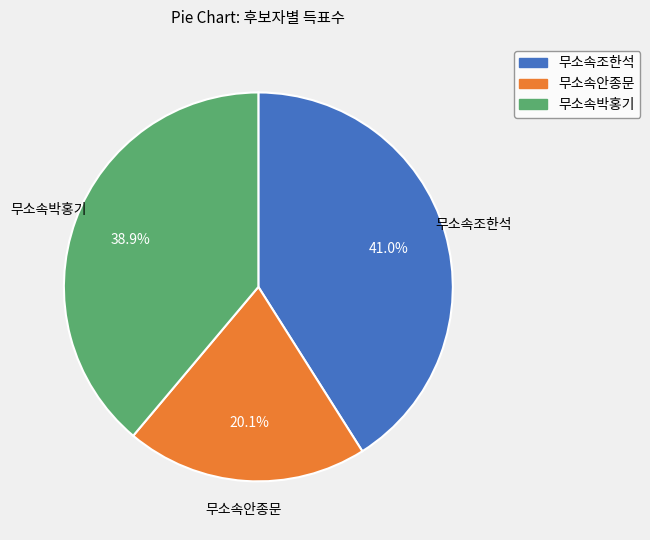

Is there any slice that represents more than half of the pie?

No